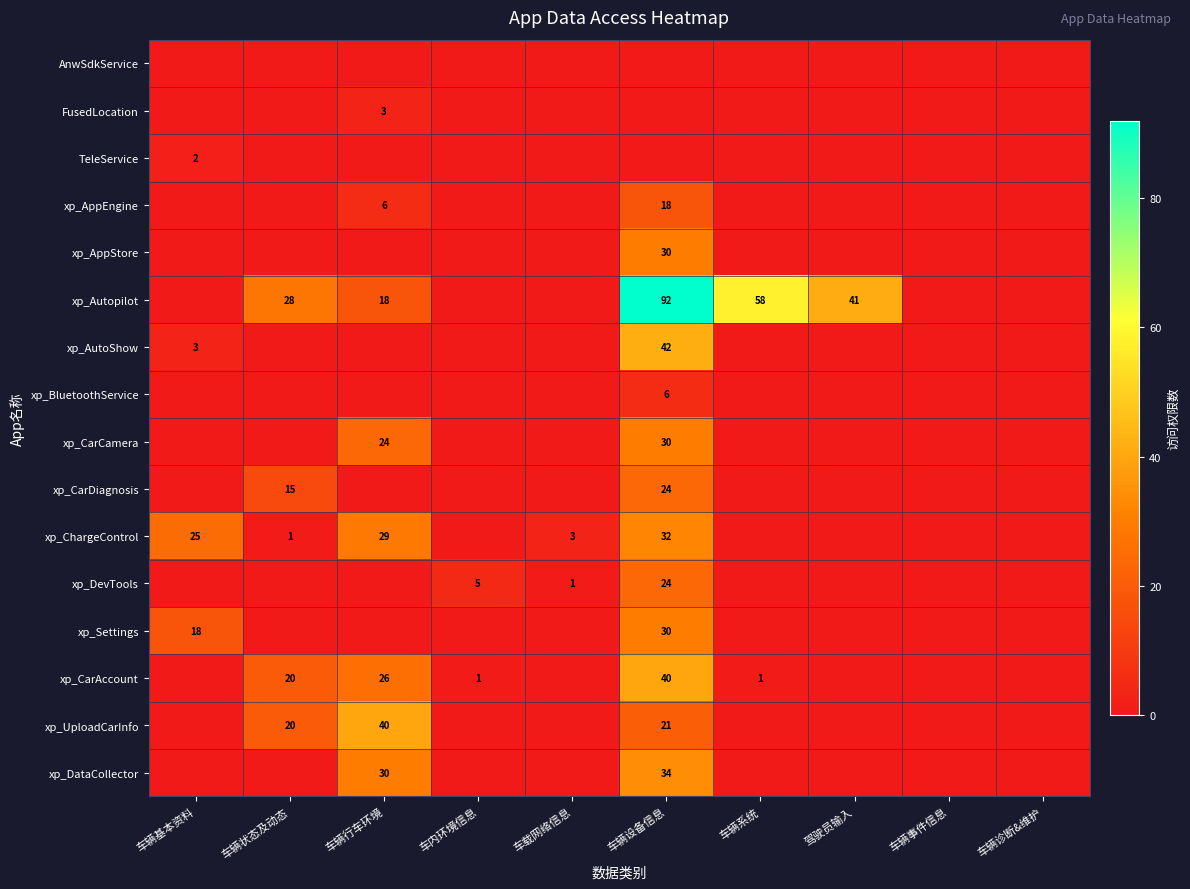

What is the total value across all series at 车辆状态及动态?

84